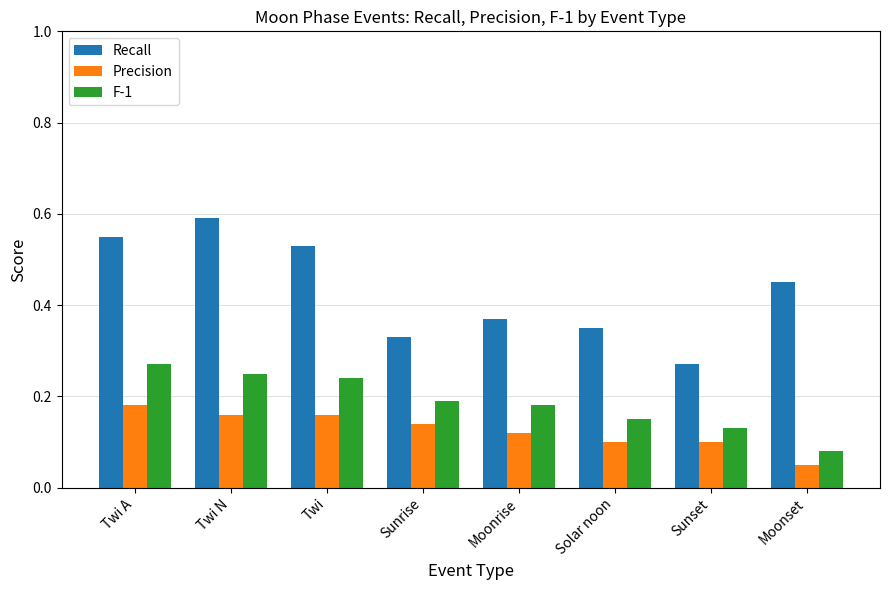

Where is Recall nearest to the value 0?

Sunset